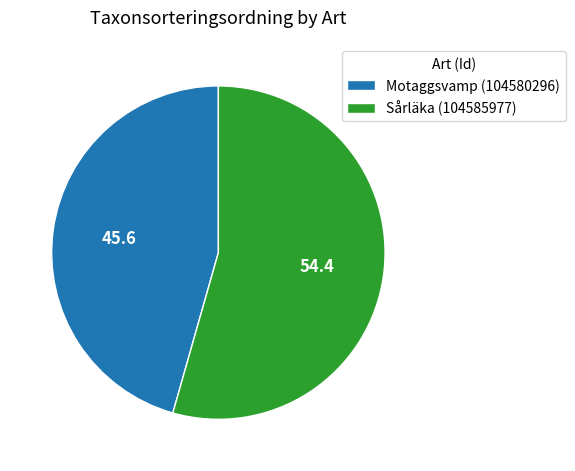

The Sårläka (104585977) slice represents 41% of the pie. True or false?

False